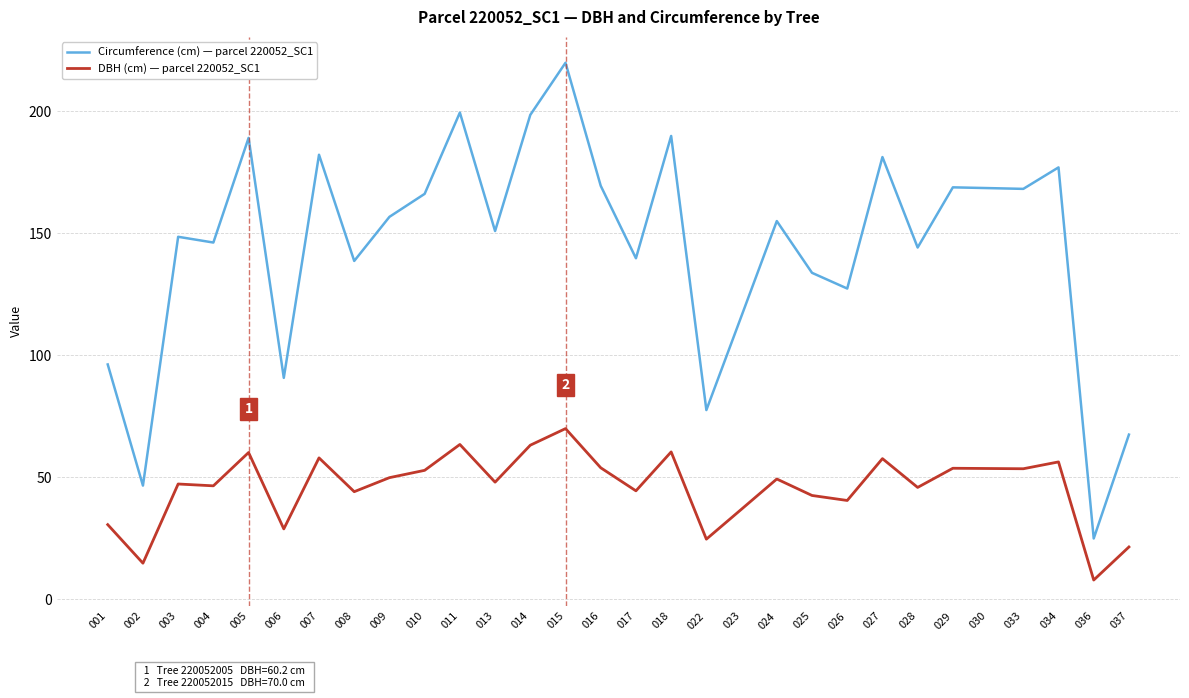

What is the difference between the highest and lowest values at 002?

31.8